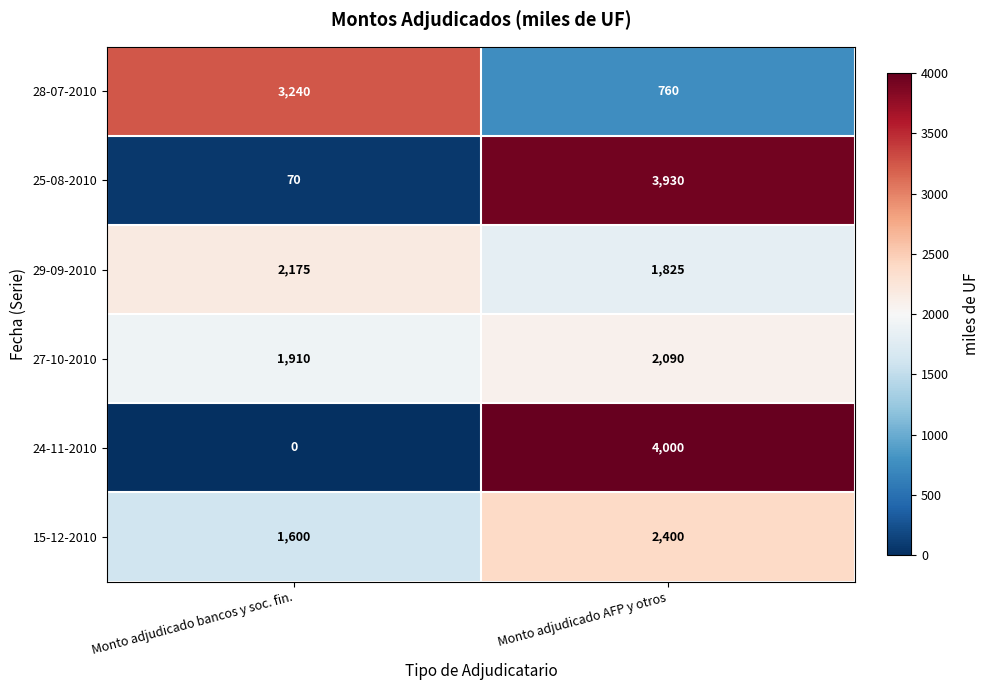

True or false: 28-07-2010 has a value of 1356 at Monto adjudicado AFP y otros.

False